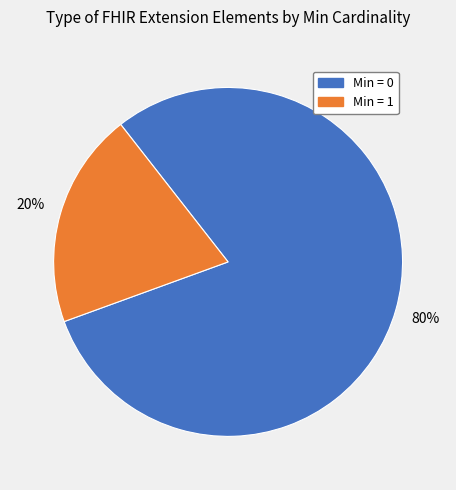

To the nearest percent, what is the average slice percentage?

50%